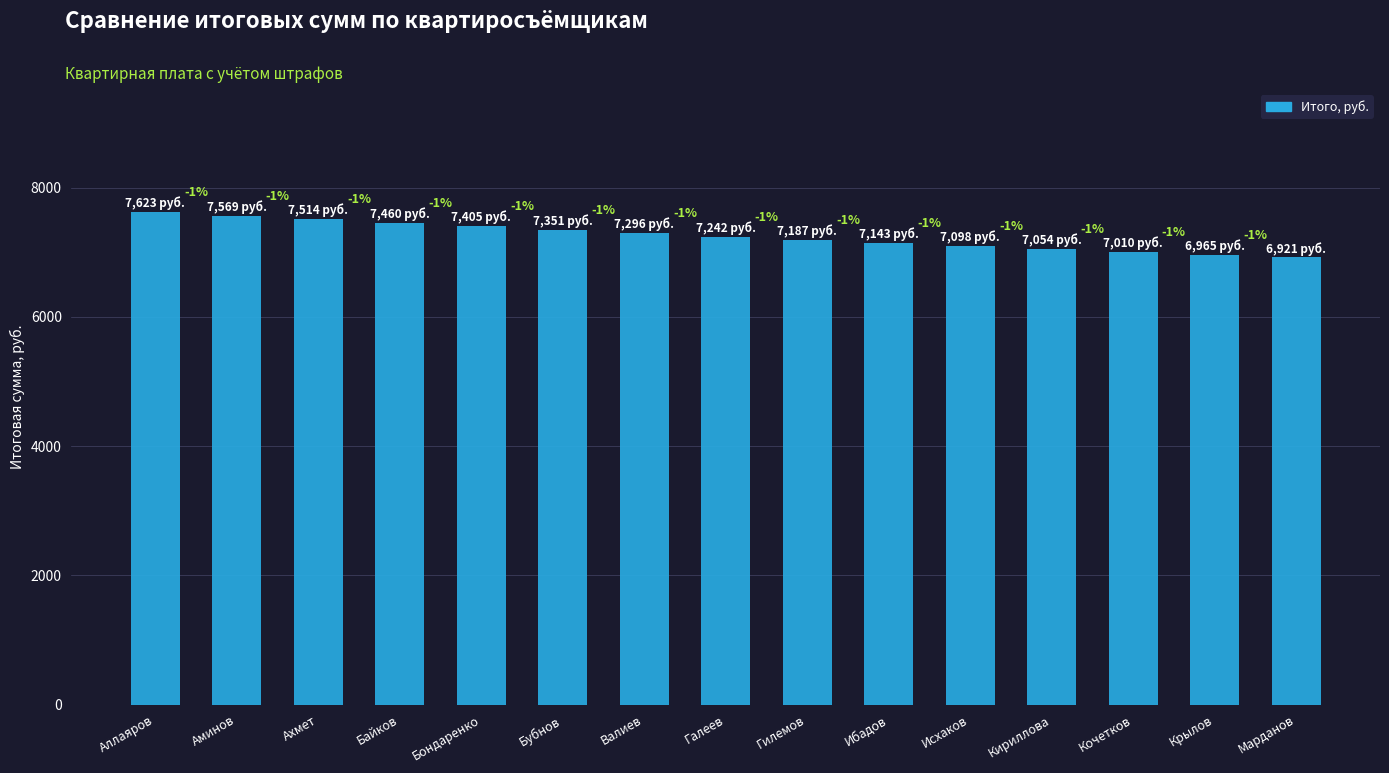

Reading left to right, transcribe all the data shown in this chart.

Аллаяров=7623.0	Аминов=7568.6	Ахмет=7514.1	Байков=7459.6	Бондаренко=7405.2	Бубнов=7350.8	Валиев=7296.3	Галеев=7241.9	Гилемов=7187.4	Ибадов=7142.9	Исхаков=7098.5	Кириллова=7054.1	Кочетков=7009.6	Крылов=6965.1	Марданов=6920.7